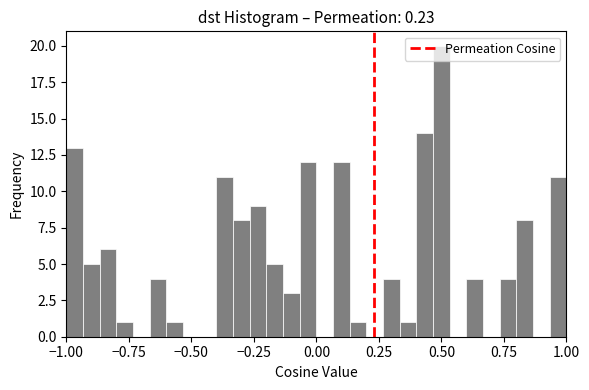

Read against the x-axis, roughly where is the centre of the tallest bar?

0.50